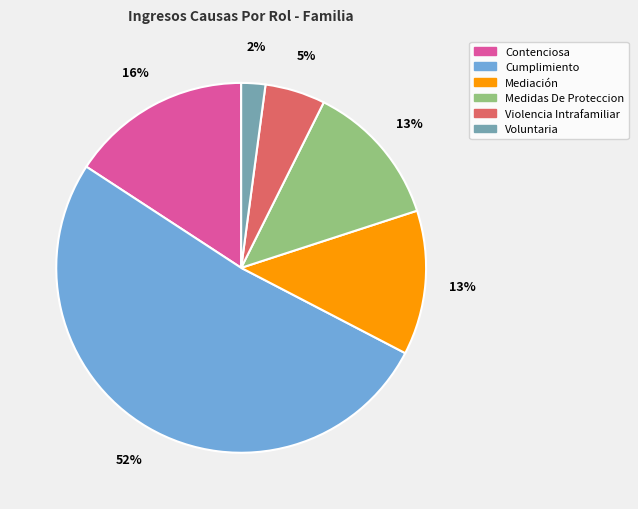

How many segments does this pie chart have?

6